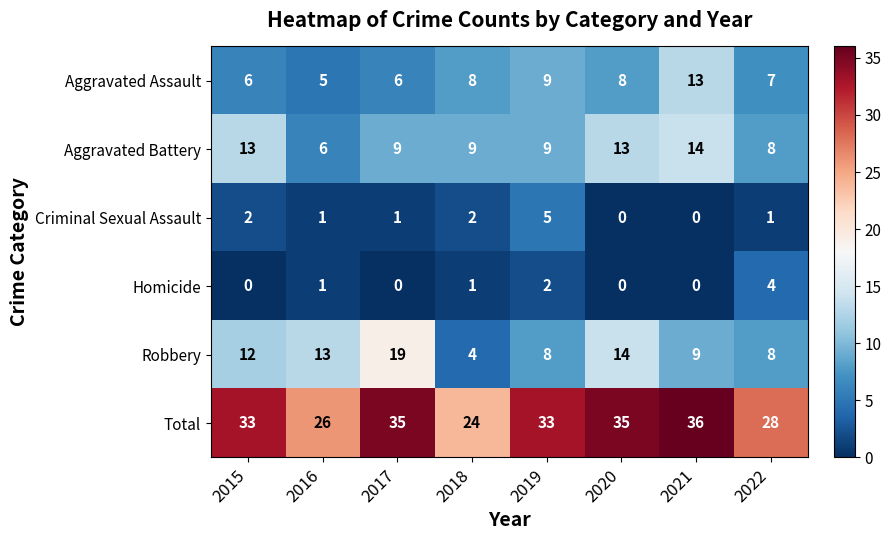

What is the average value of the Total series?

31